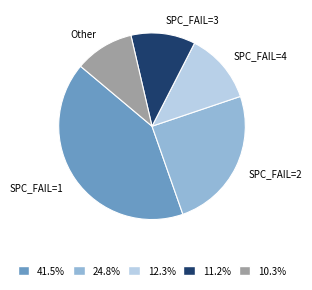

Do 24.8% and 12.3% together represent more than half of the pie?

No